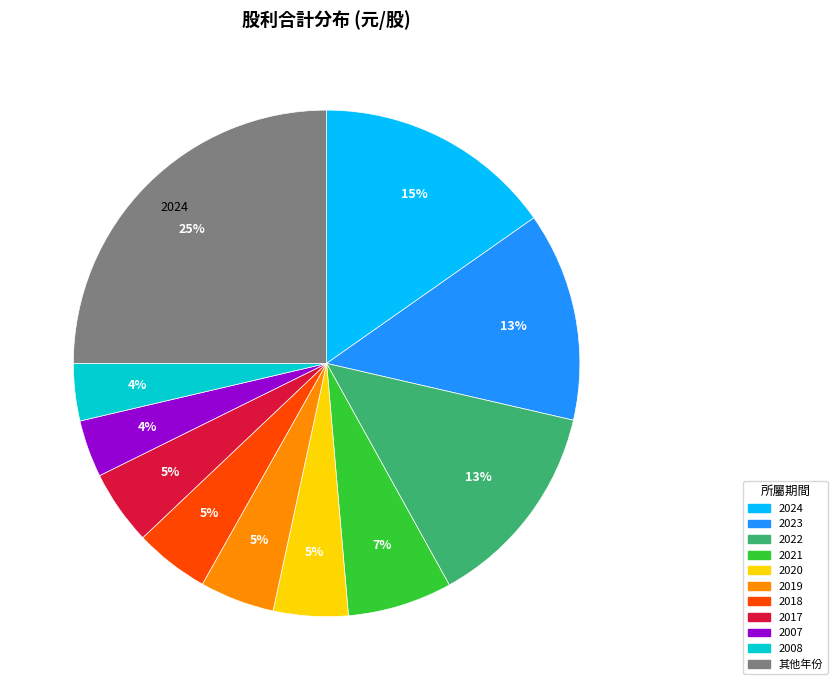

To the nearest percent, what is the average slice percentage?

9%